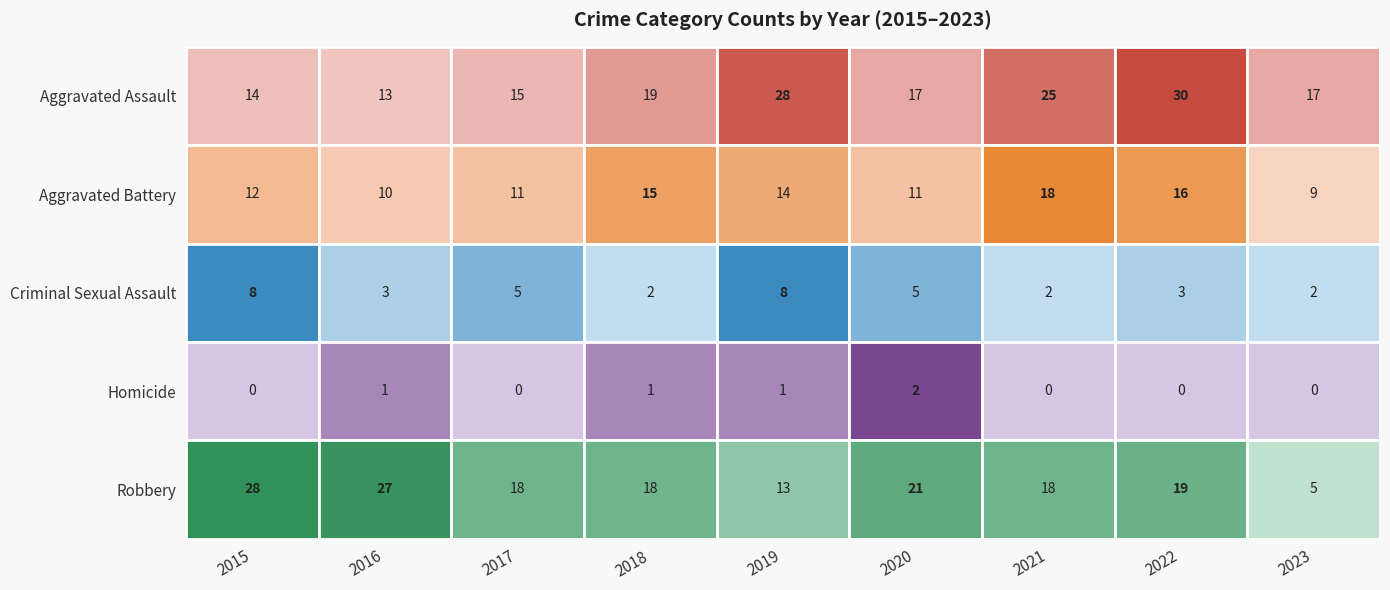

Reading right to left, list all the values displayed in this chart.

Aggravated Assault: 2023=17	2022=30	2021=25	2020=17	2019=28	2018=19	2017=15	2016=13	2015=14
Aggravated Battery: 2023=9	2022=16	2021=18	2020=11	2019=14	2018=15	2017=11	2016=10	2015=12
Criminal Sexual Assault: 2023=2	2022=3	2021=2	2020=5	2019=8	2018=2	2017=5	2016=3	2015=8
Homicide: 2023=0	2022=0	2021=0	2020=2	2019=1	2018=1	2017=0	2016=1	2015=0
Robbery: 2023=5	2022=19	2021=18	2020=21	2019=13	2018=18	2017=18	2016=27	2015=28